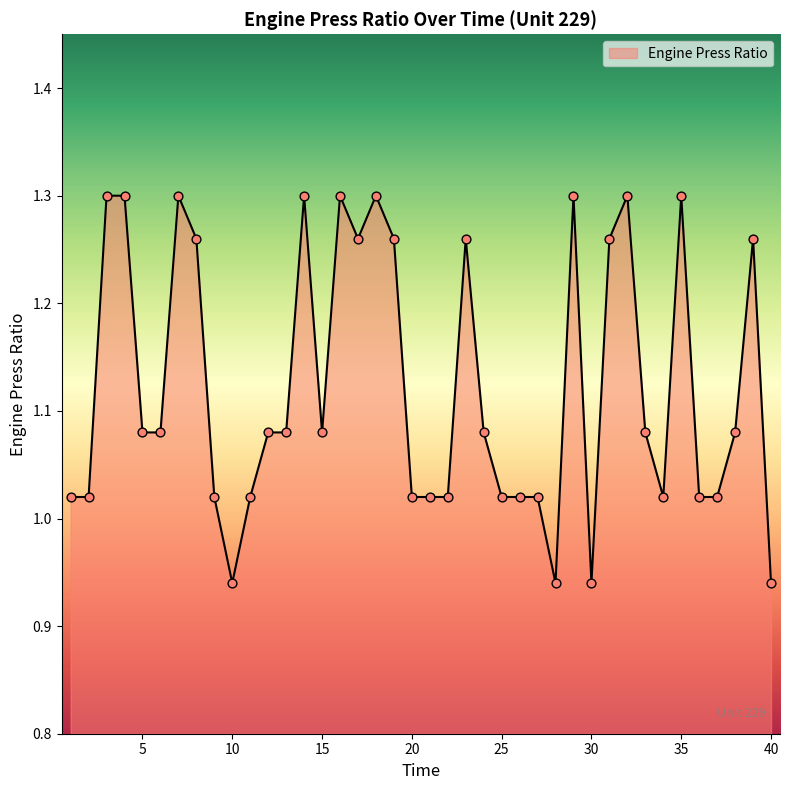

What is the difference between the maximum and minimum values?

0.4